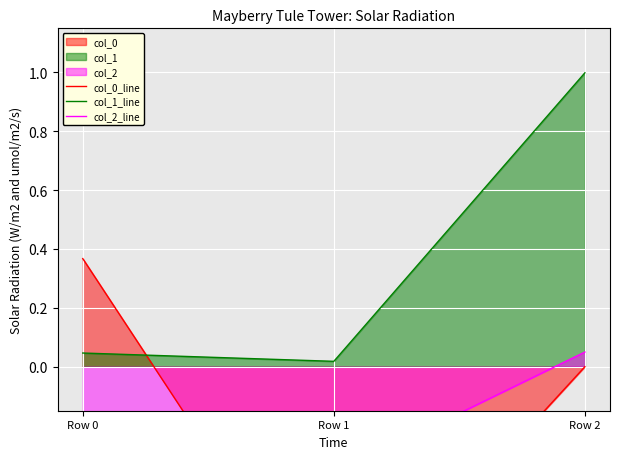

Reading left to right, transcribe all the data shown in this chart.

col_0_line: Row 0=0.4	Row 1=-0.9	Row 2=-0.0
col_1_line: Row 0=0.0	Row 1=0.0	Row 2=1.0
col_2_line: Row 0=-0.9	Row 1=-0.4	Row 2=0.0